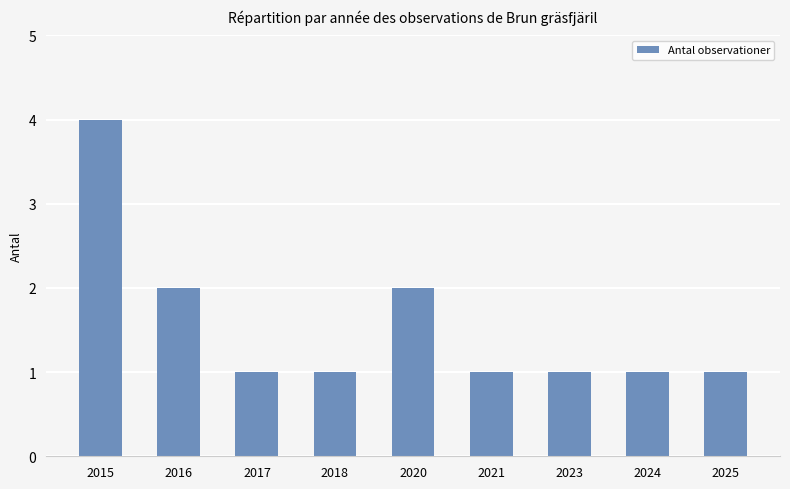

What is the greatest value displayed?

4